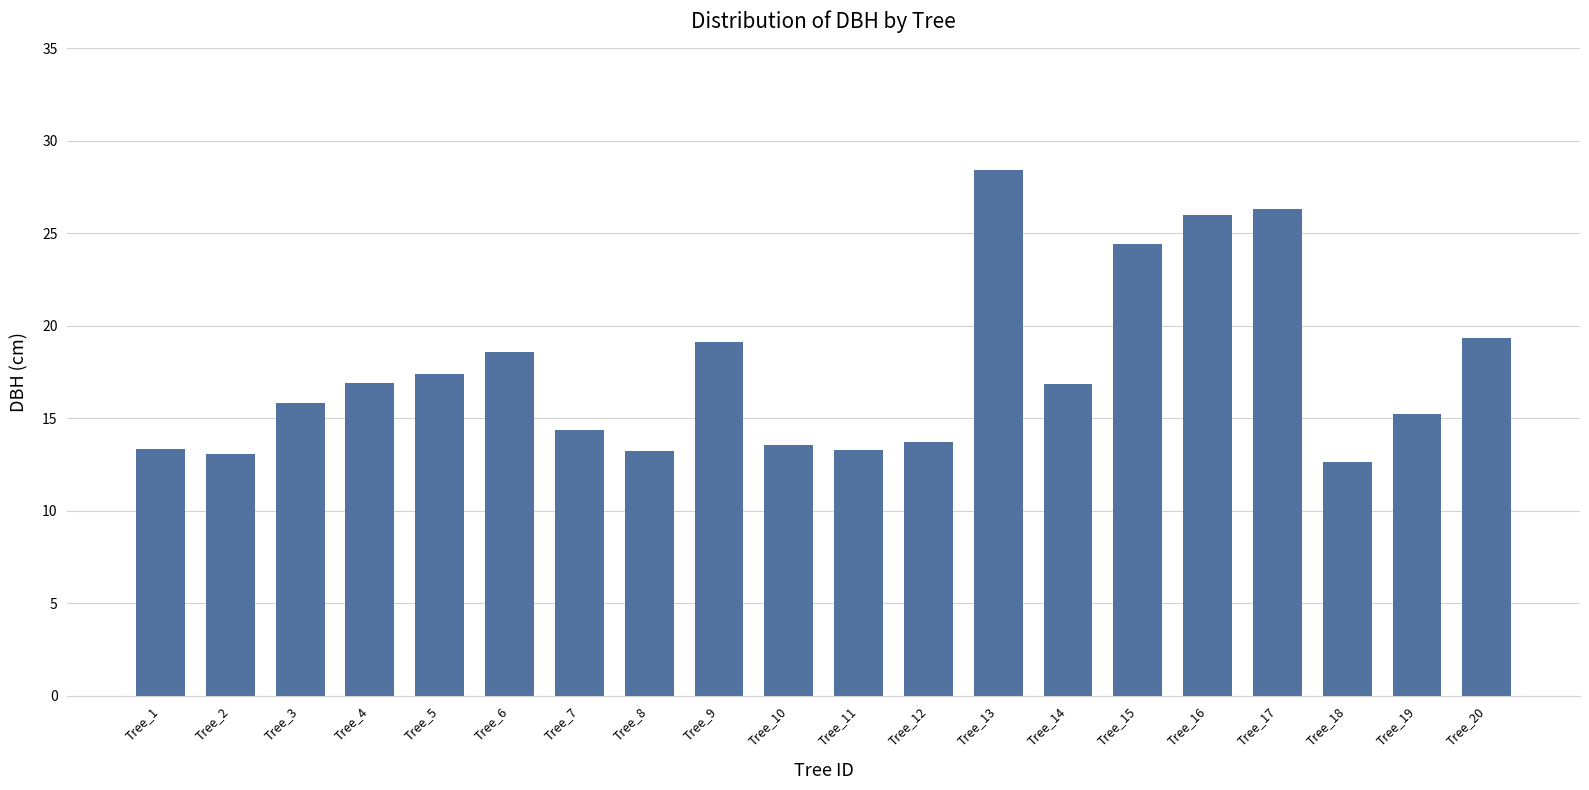

What is the approximate value at Tree_4?

16.9